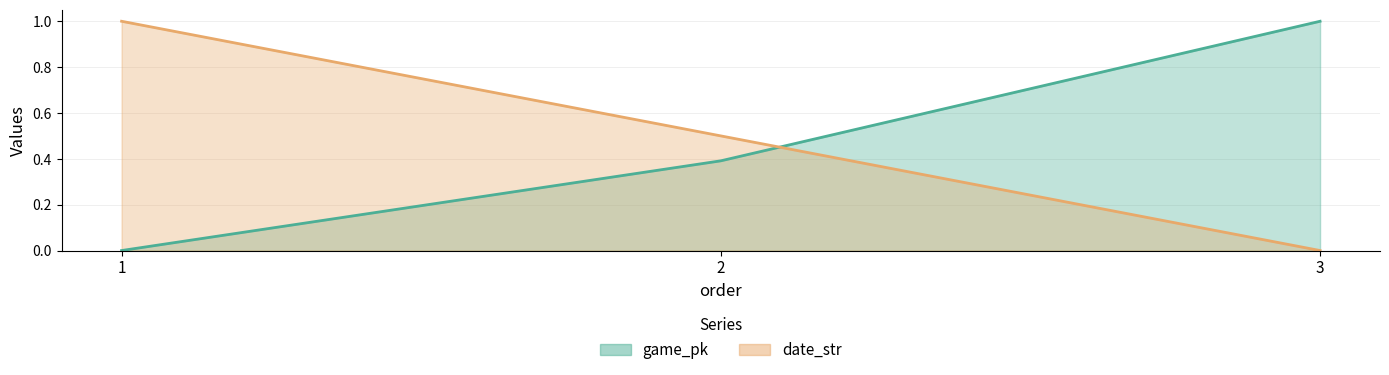

Rank the series at 3 from lowest to highest value.

date_str, game_pk